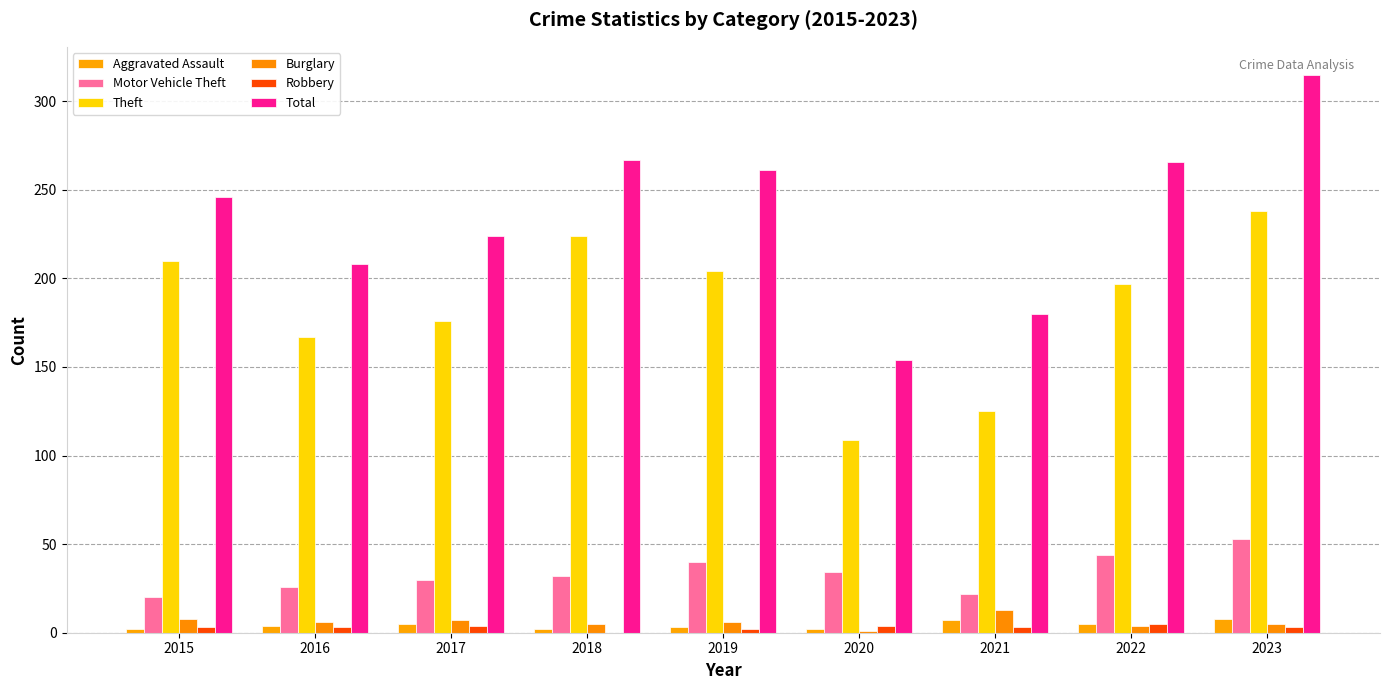

What is the greatest value displayed?

315